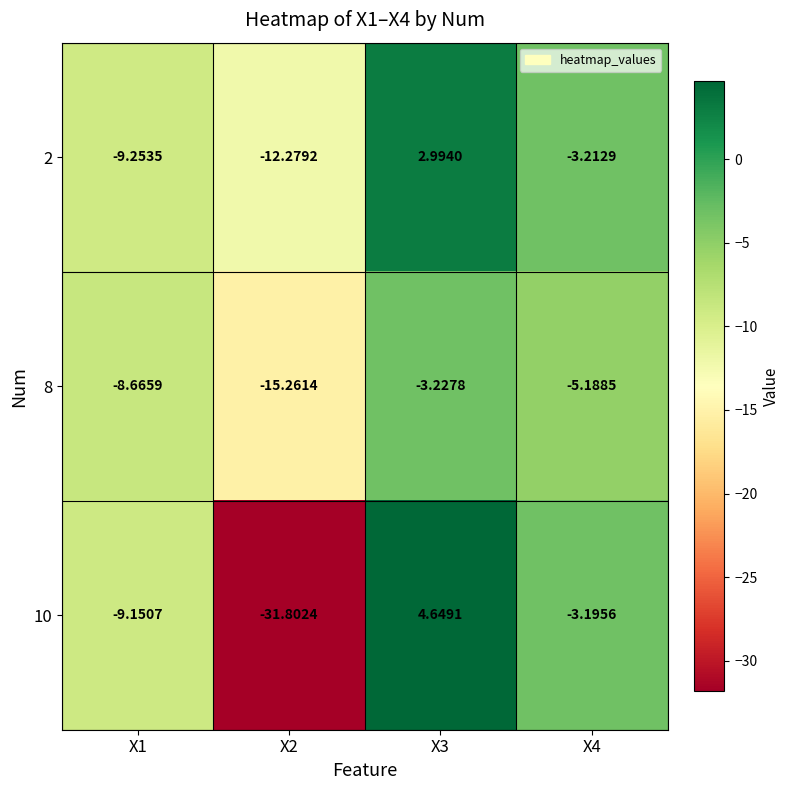

Which series has the largest total across all categories?

2